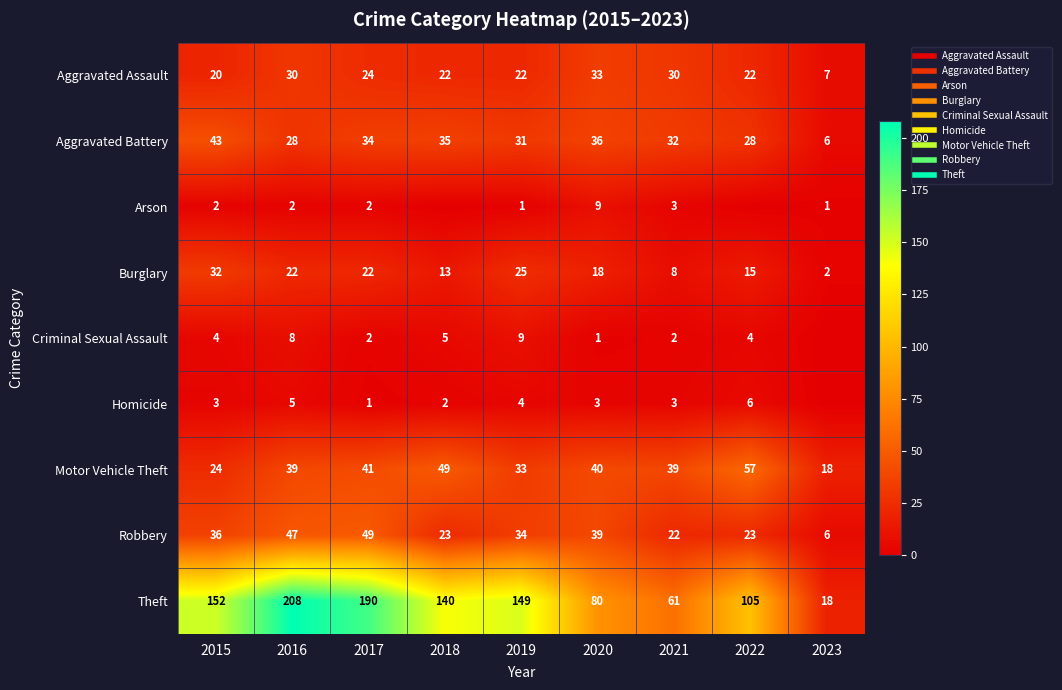

What is the difference between the maximum and minimum values in the Aggravated Battery series?

37